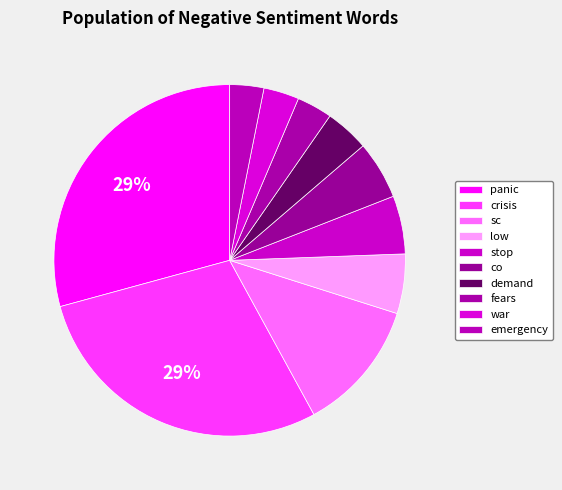

Which category has the biggest portion of the pie?

panic